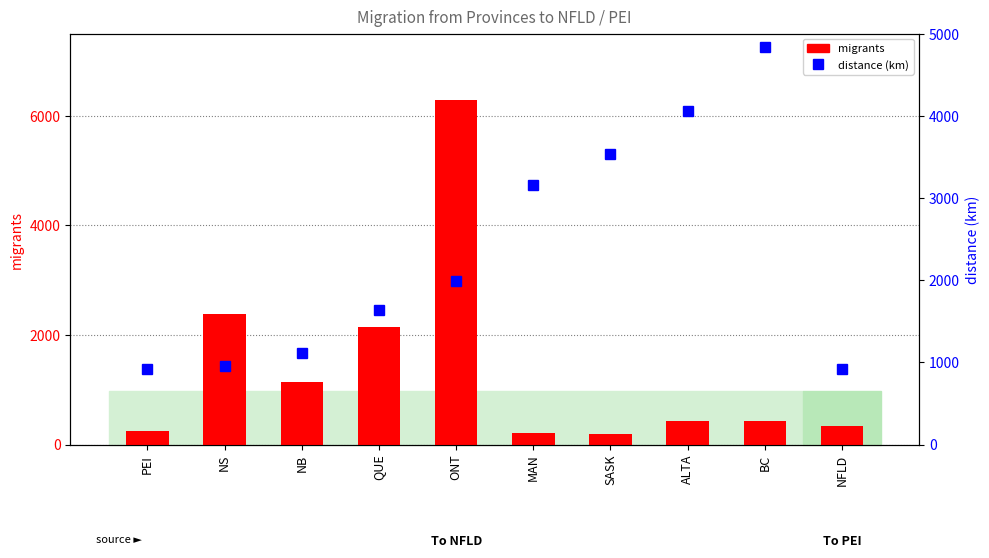

Where is migrants nearest to the value 3240?

NS